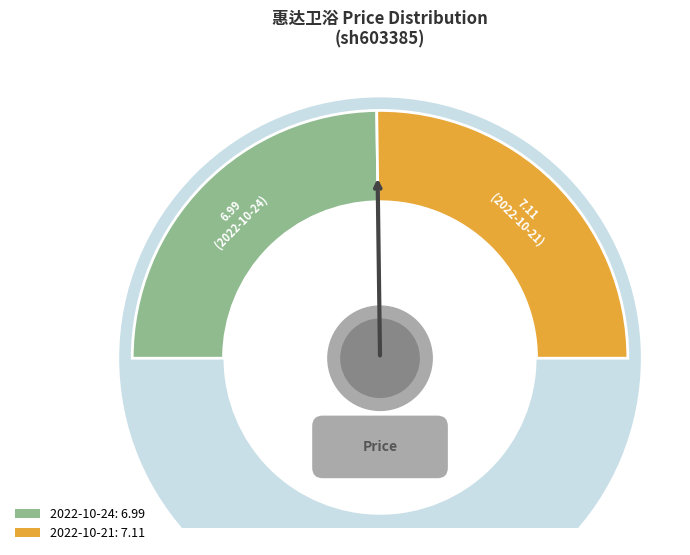

Count the number of slices in the pie.

2